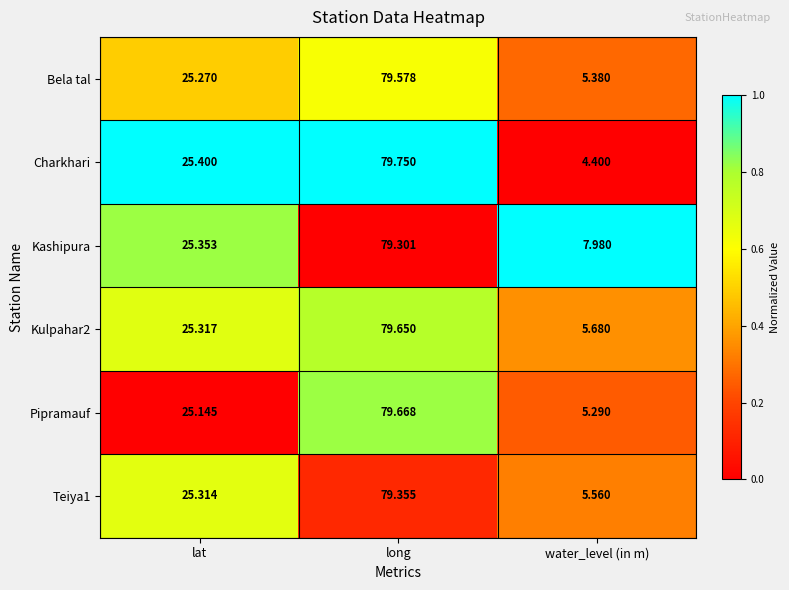

At which label is Bela tal closest to 42?

lat